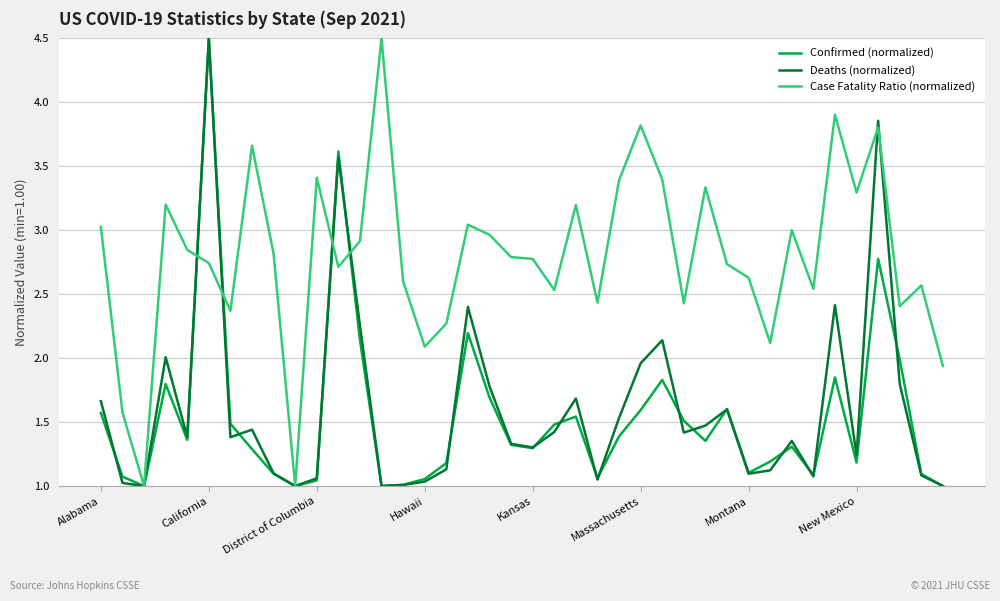

Which series has the largest total across all categories?

Case Fatality Ratio (normalized)